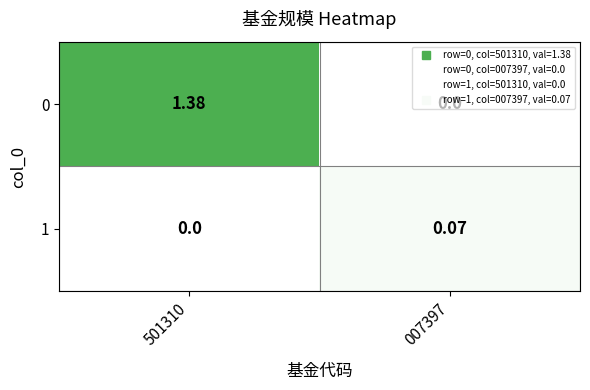

Count the number of data series in this chart.

2